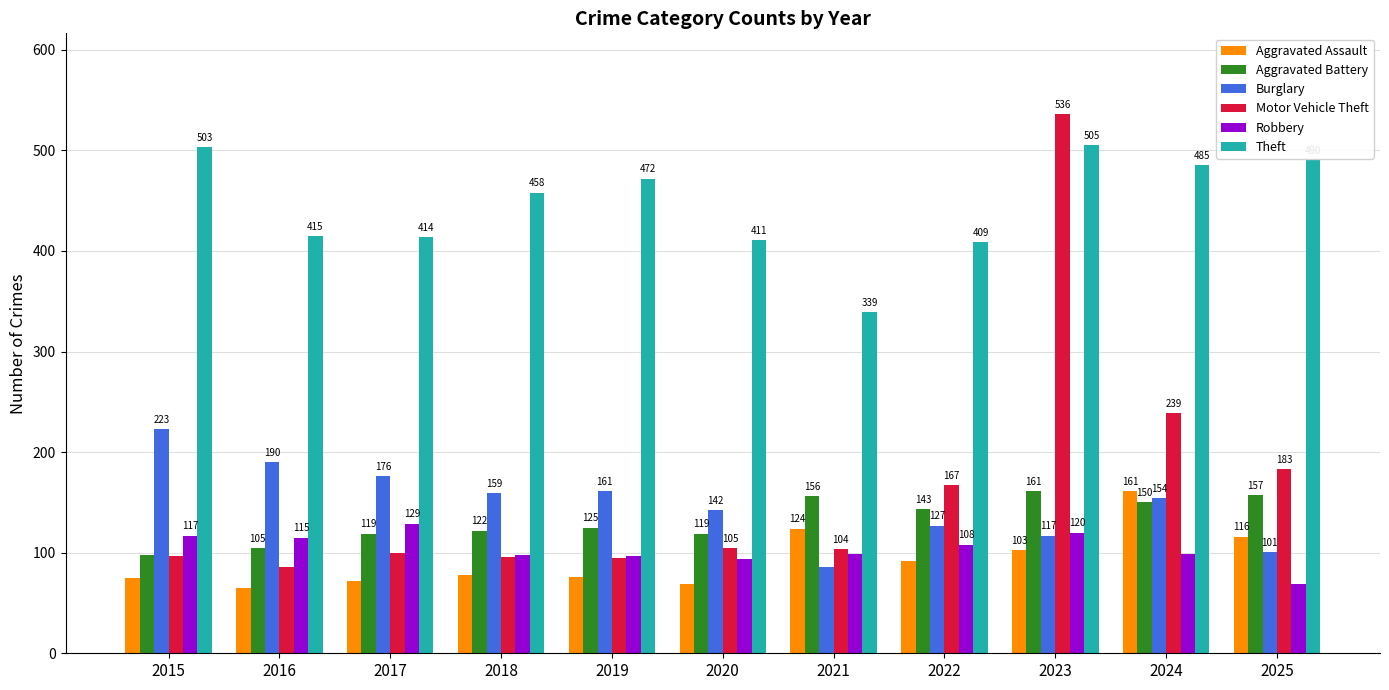

What is the sum of the Motor Vehicle Theft values at 2024 and 2019?

334